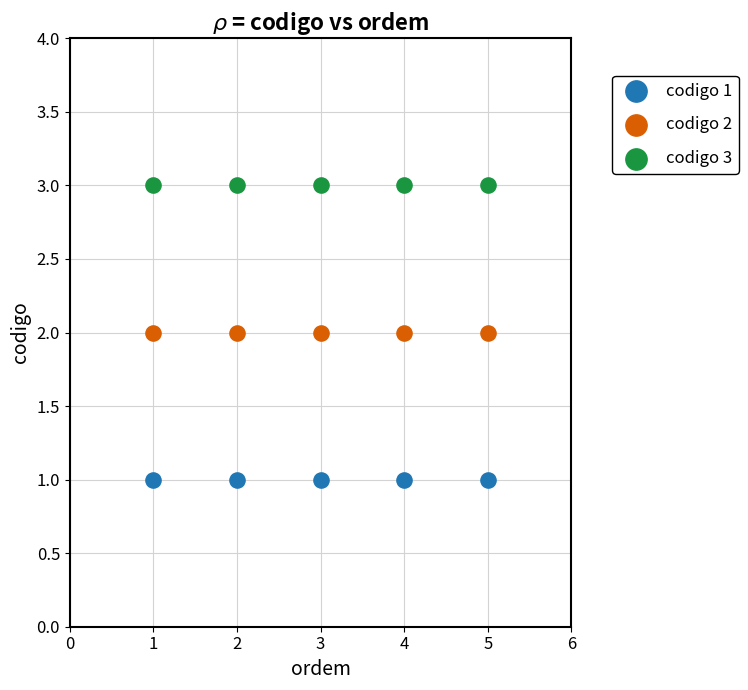

Which series contains the lowest Y value?

codigo 1